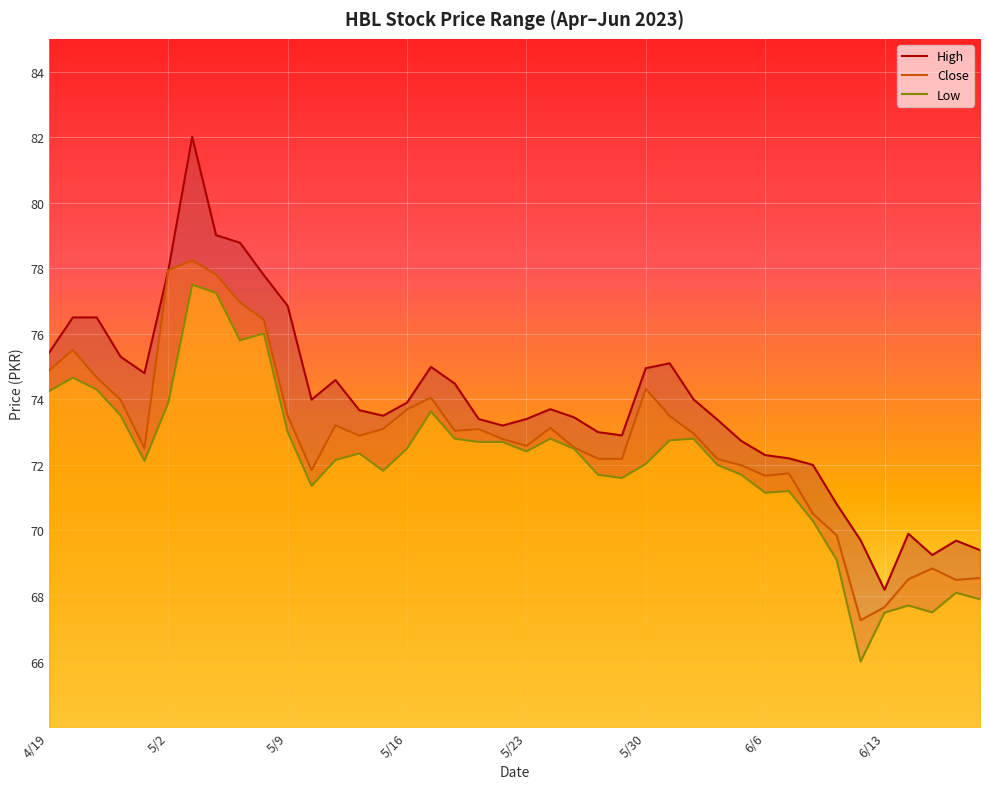

What is the sum of the Close values at 6/14 and 4/26?

143.2